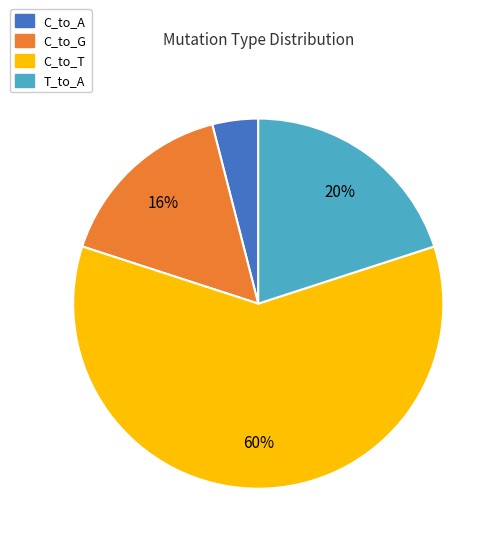

Between C_to_T and C_to_G, which is larger?

C_to_T